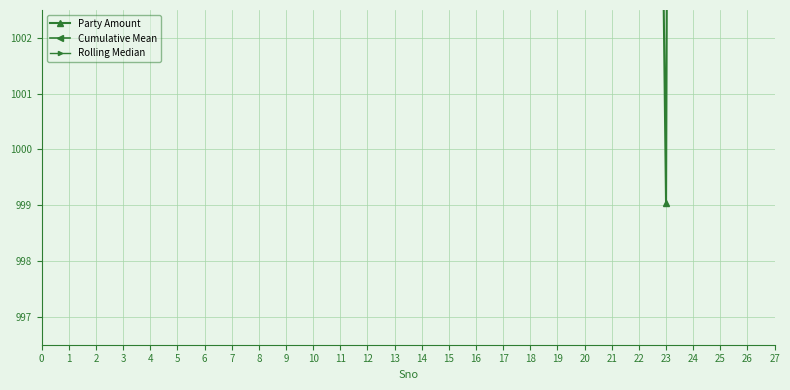

What is the minimum value shown in the chart?

999.0